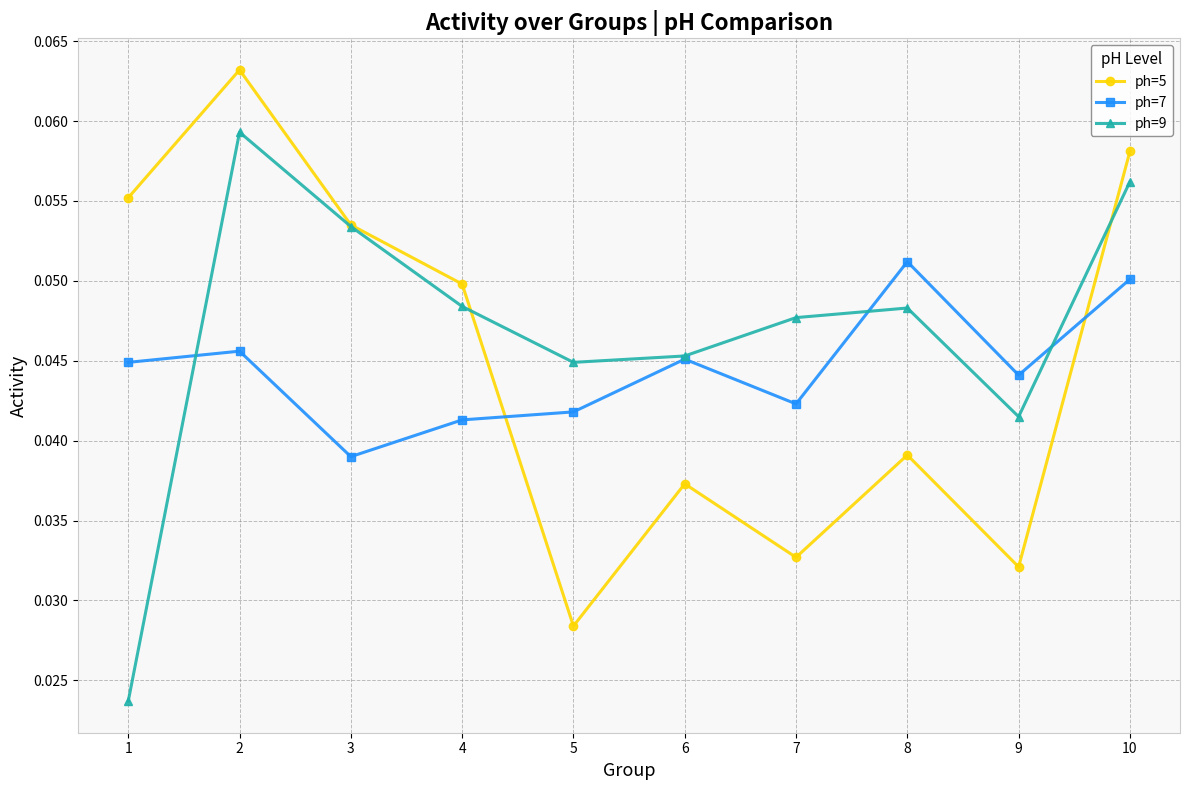

Count the ph=5 values in the range 0 to 1.

10